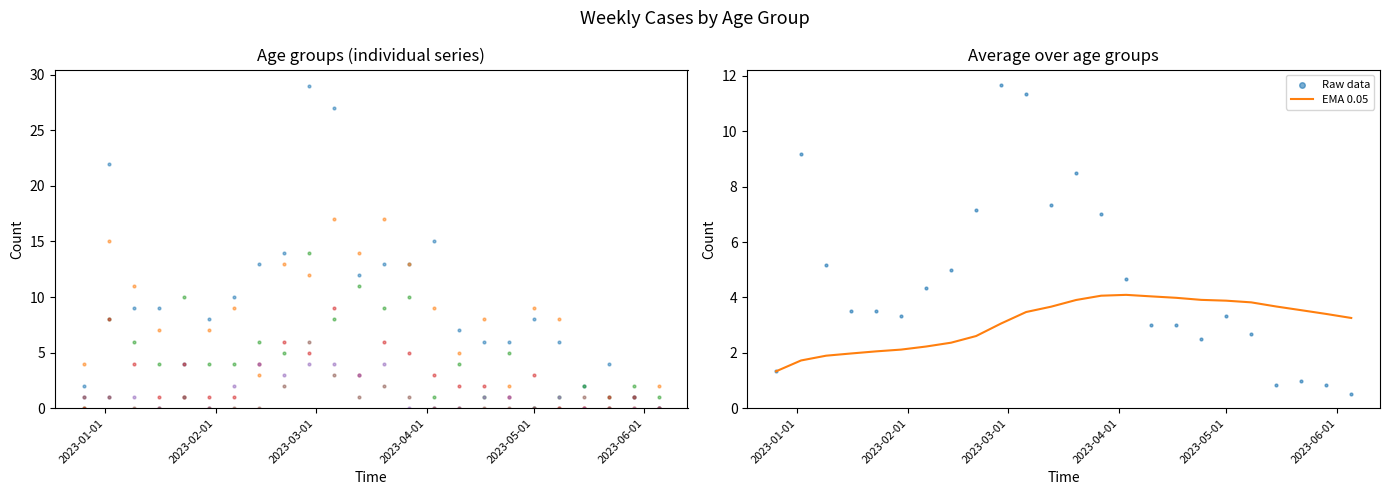

Which series contains the highest Y value?

70 - 79